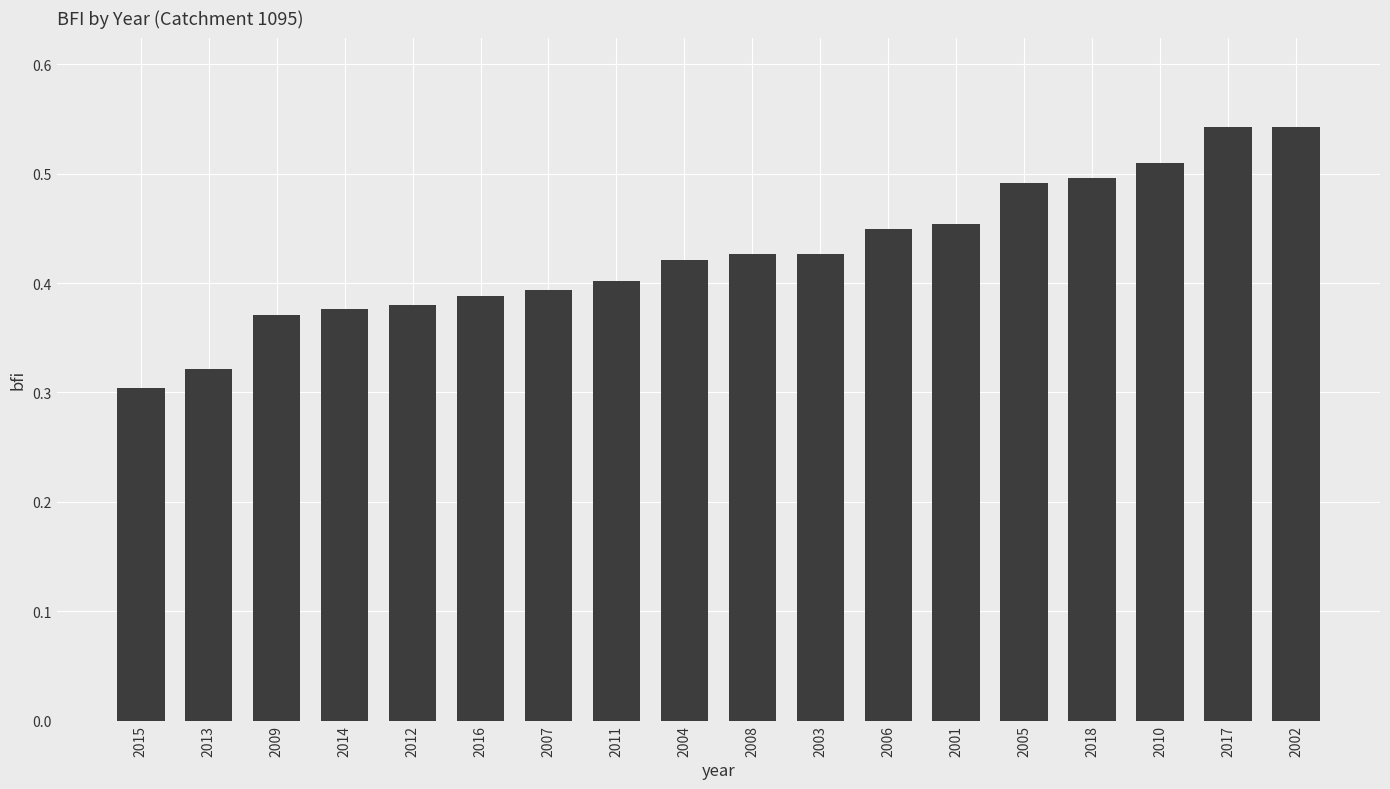

What is the sum of all values?

7.7